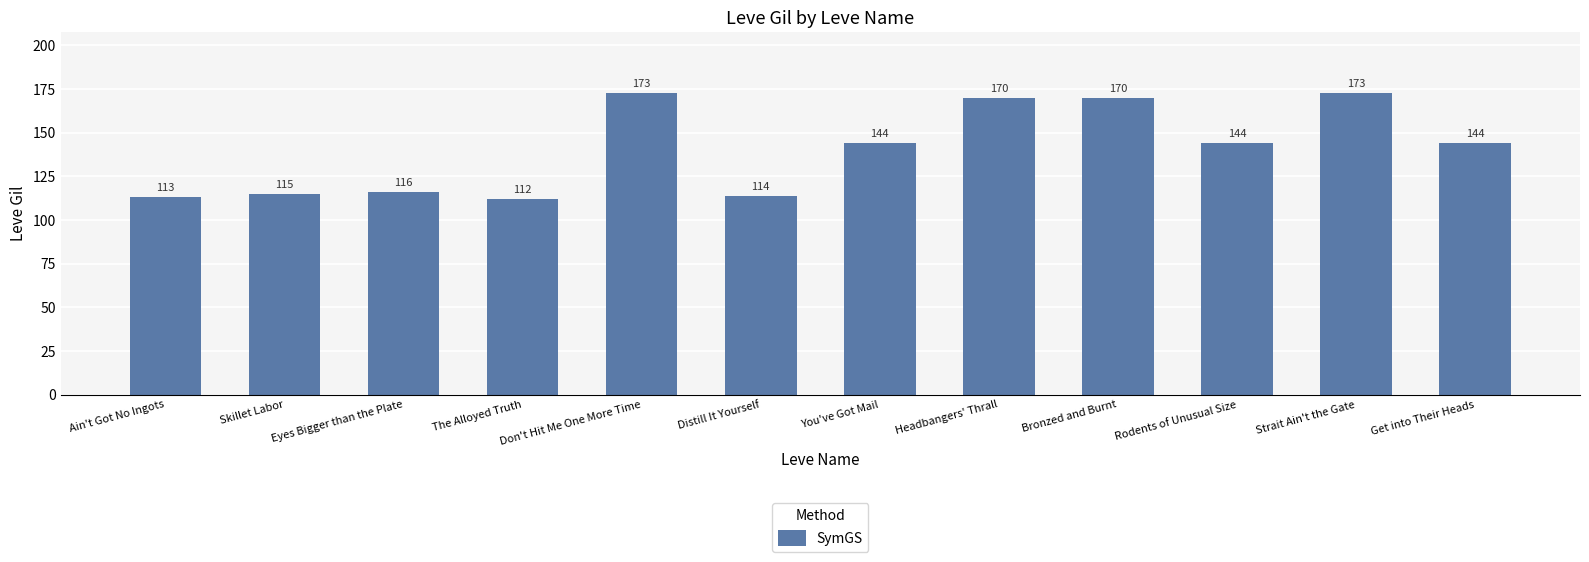

Reading right to left, extract all data points from this chart.

Get into Their Heads=144	Strait Ain't the Gate=173	Rodents of Unusual Size=144	Bronzed and Burnt=170	Headbangers' Thrall=170	You've Got Mail=144	Distill It Yourself=114	Don't Hit Me One More Time=173	The Alloyed Truth=112	Eyes Bigger than the Plate=116	Skillet Labor=115	Ain't Got No Ingots=113